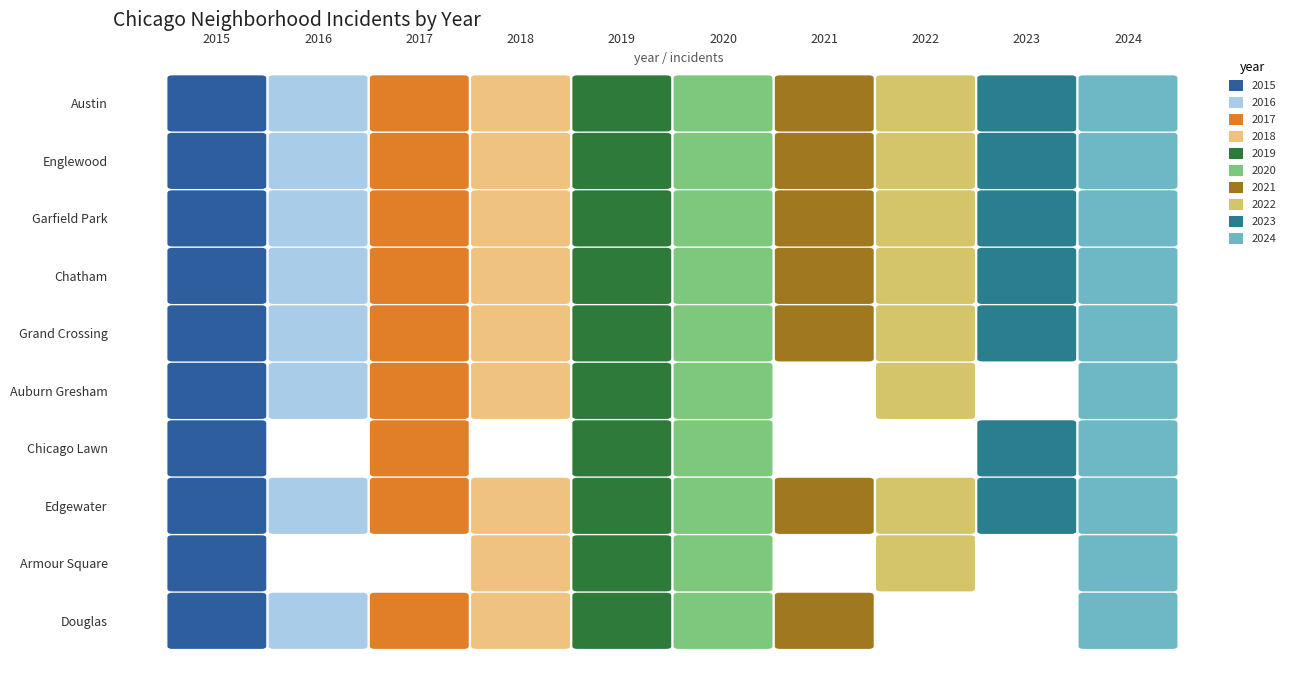

How many values in the Douglas series are below 2?

4